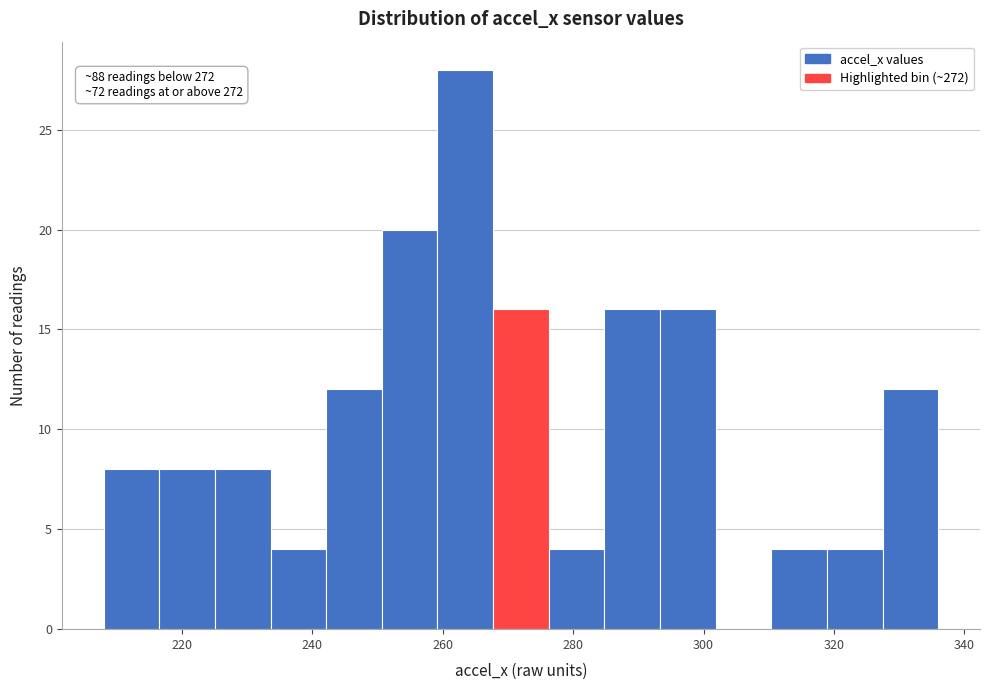

Over which range of the x-axis is the bar tallest?

260 to 268